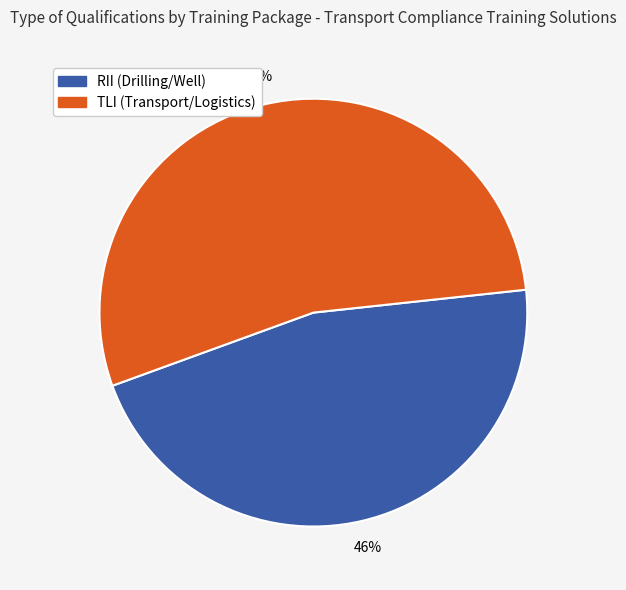

What is the ratio of the value at TLI (Transport/Logistics) to the value at RII (Drilling/Well)?

1.2